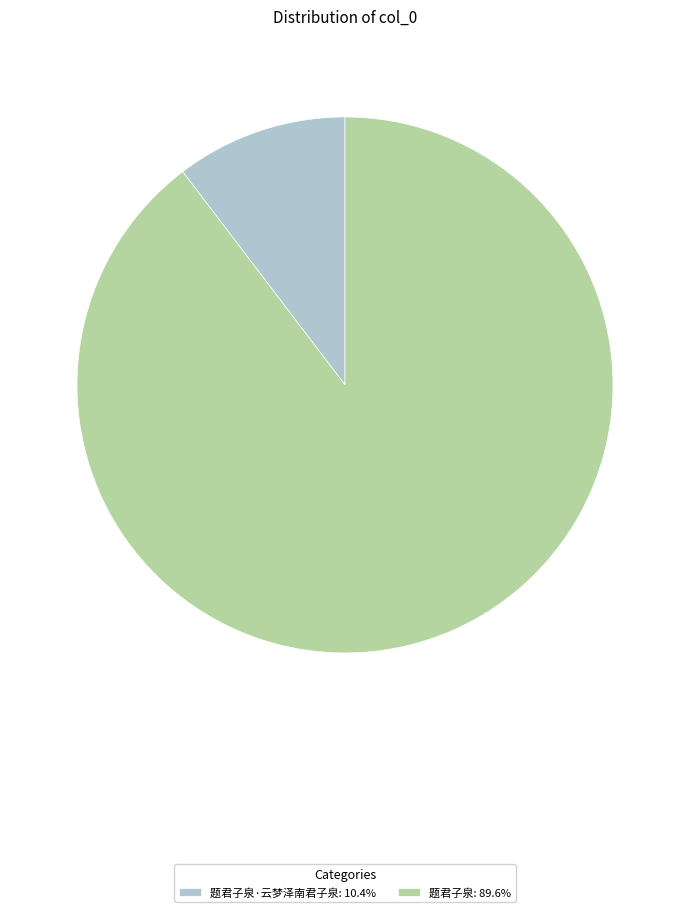

Is there any slice that represents more than half of the pie?

Yes